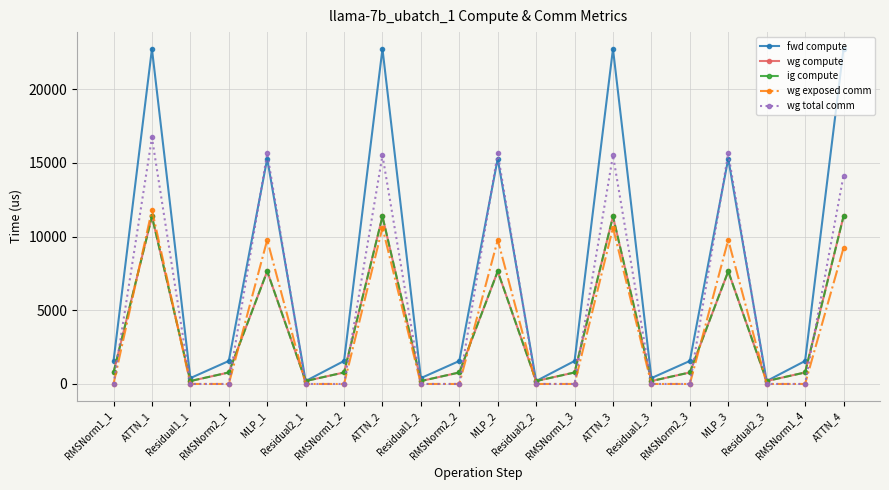

Rank the series by their maximum value, from lowest to highest.

wg compute, ig compute, wg exposed comm, wg total comm, fwd compute